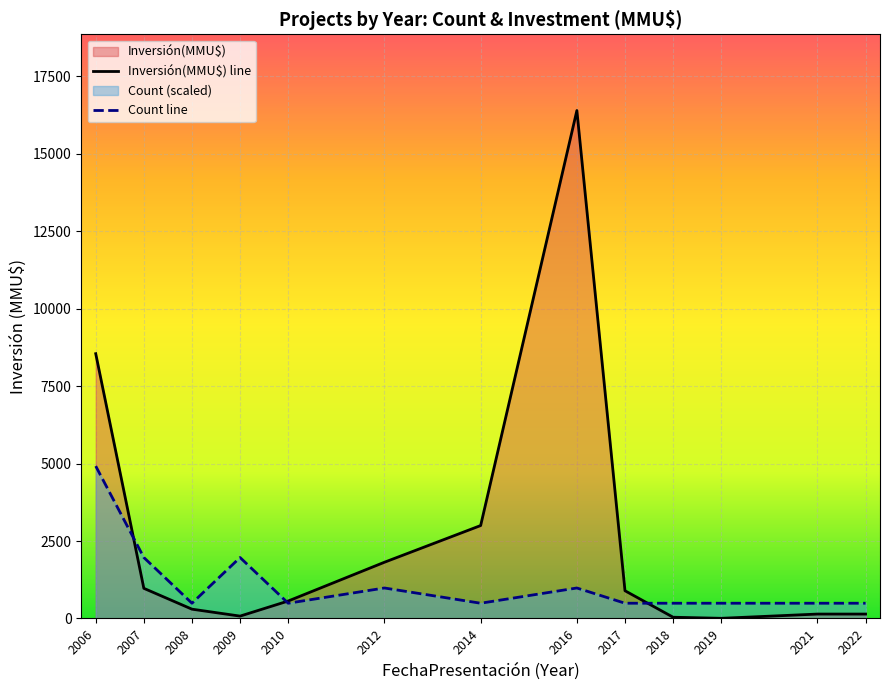

At which category is the sum across all series the highest?

2016